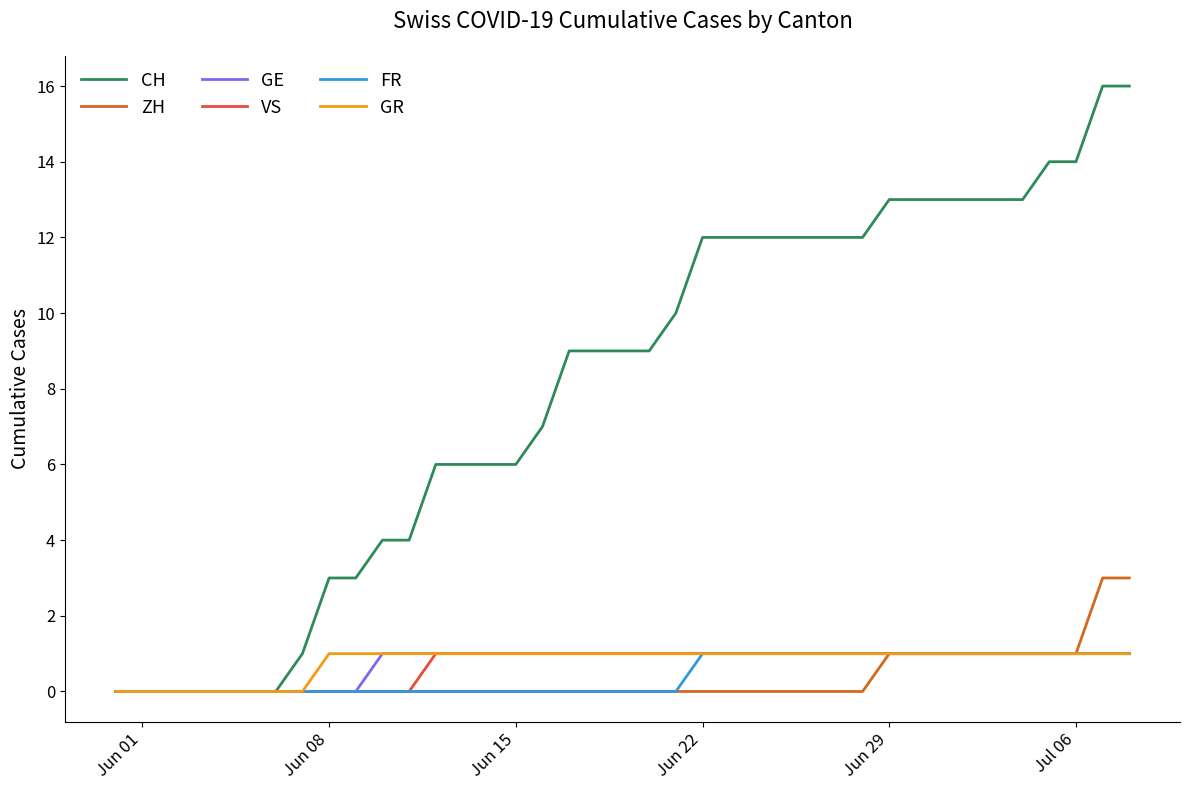

Which series has the largest total across all categories?

CH